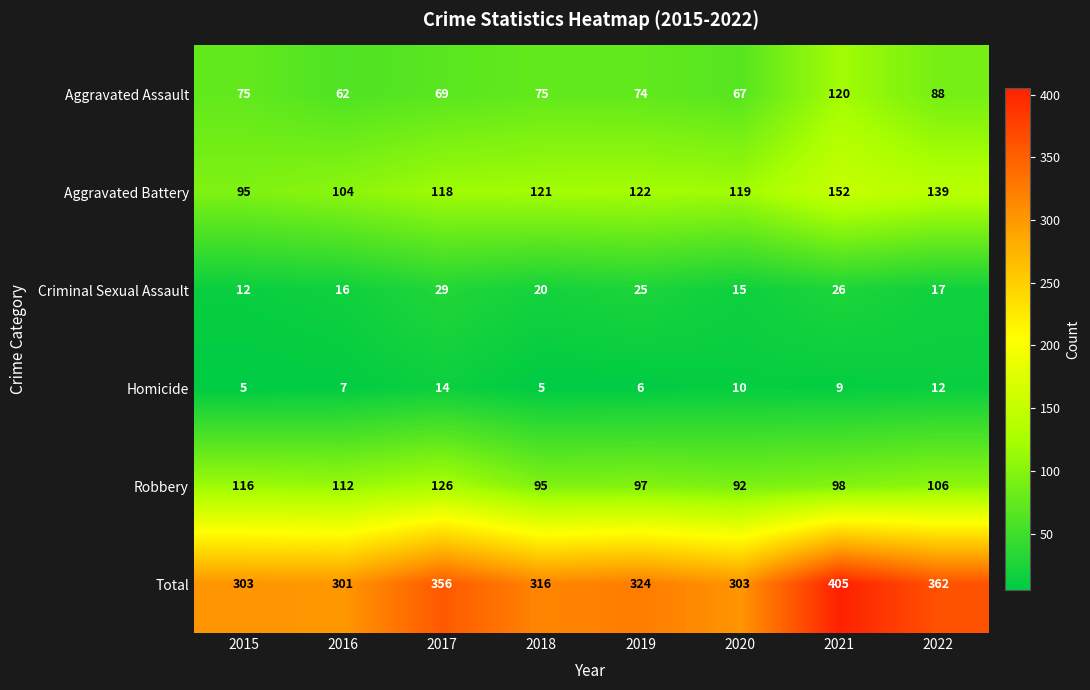

Which category has the highest value across all series?

2021